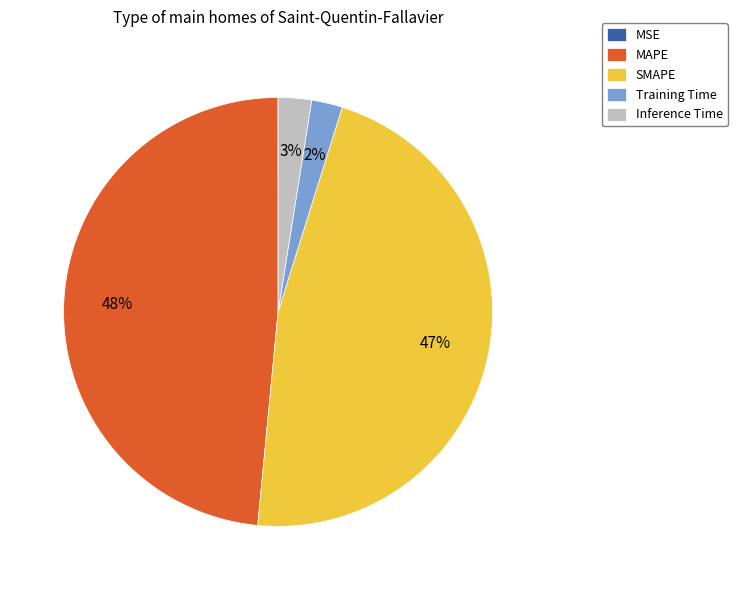

The SMAPE slice represents 47% of the pie. True or false?

True